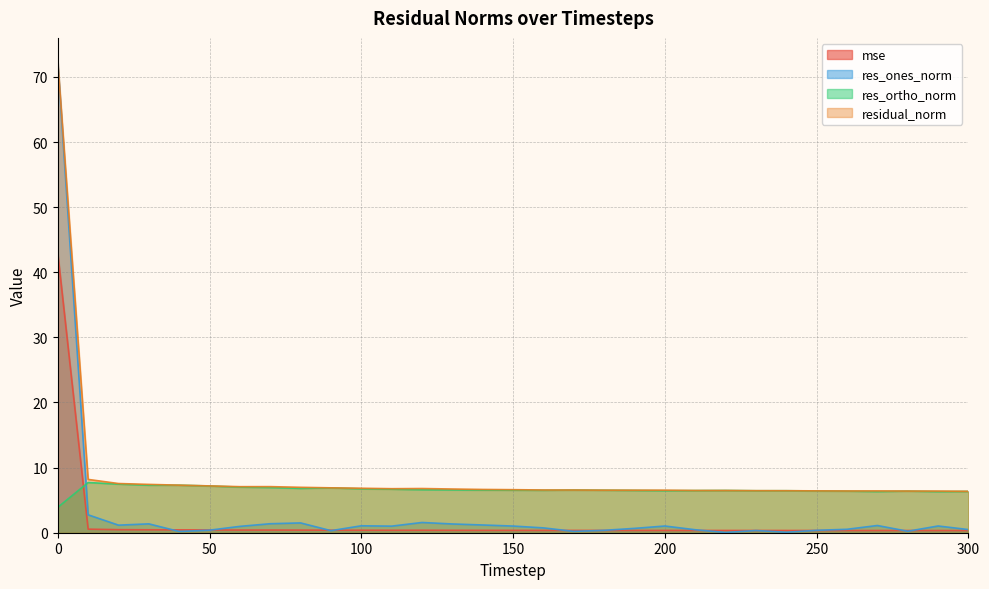

At 300, list the series in order from smallest to largest.

mse, res_ones_norm, res_ortho_norm, residual_norm